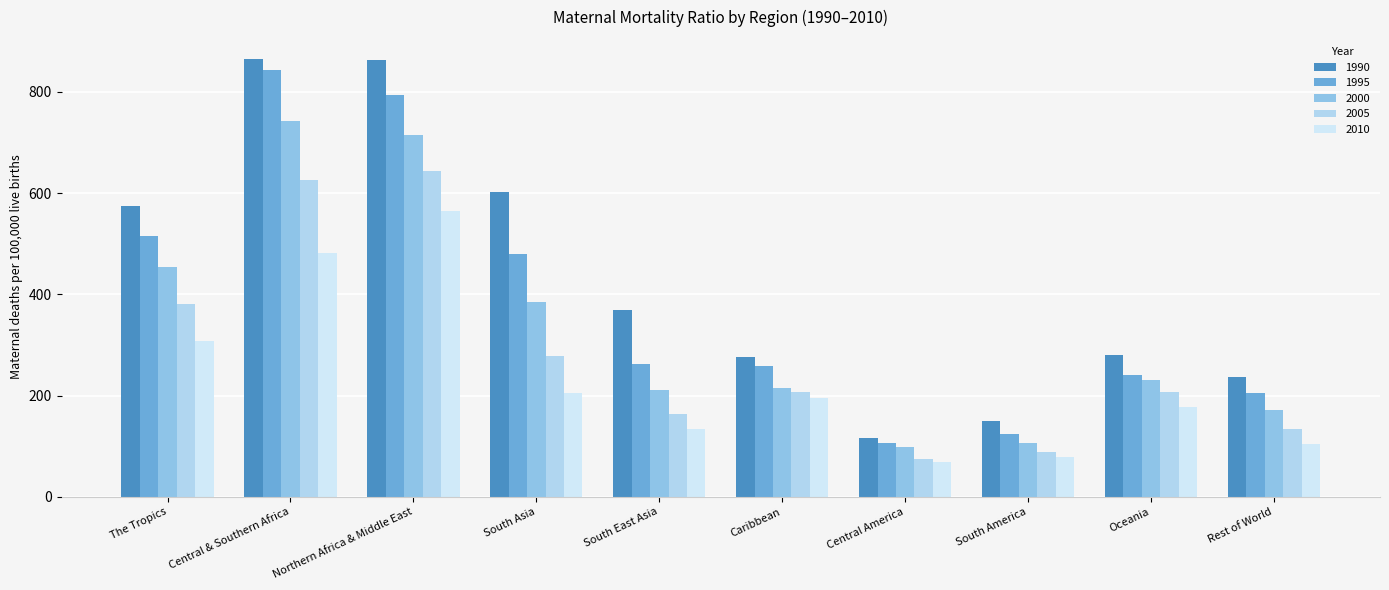

At which label does 2010 first exceed 195?

The Tropics